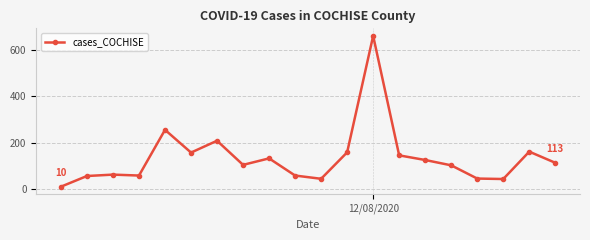

What is the value of the 2nd point from the left?

56